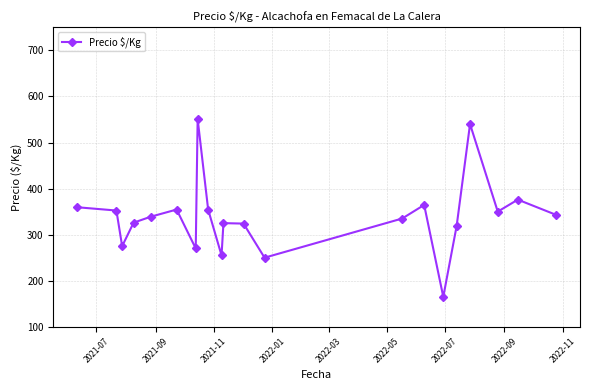

What is the difference between the maximum and minimum values?

386.0